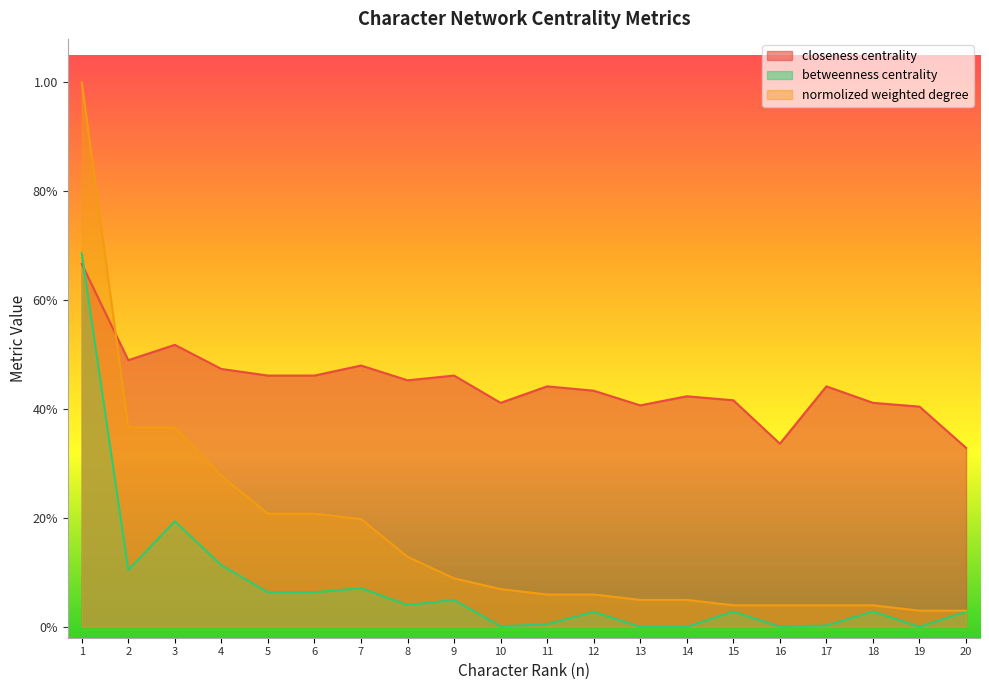

What is the difference between the maximum and minimum values in the betweenness centrality series?

0.7